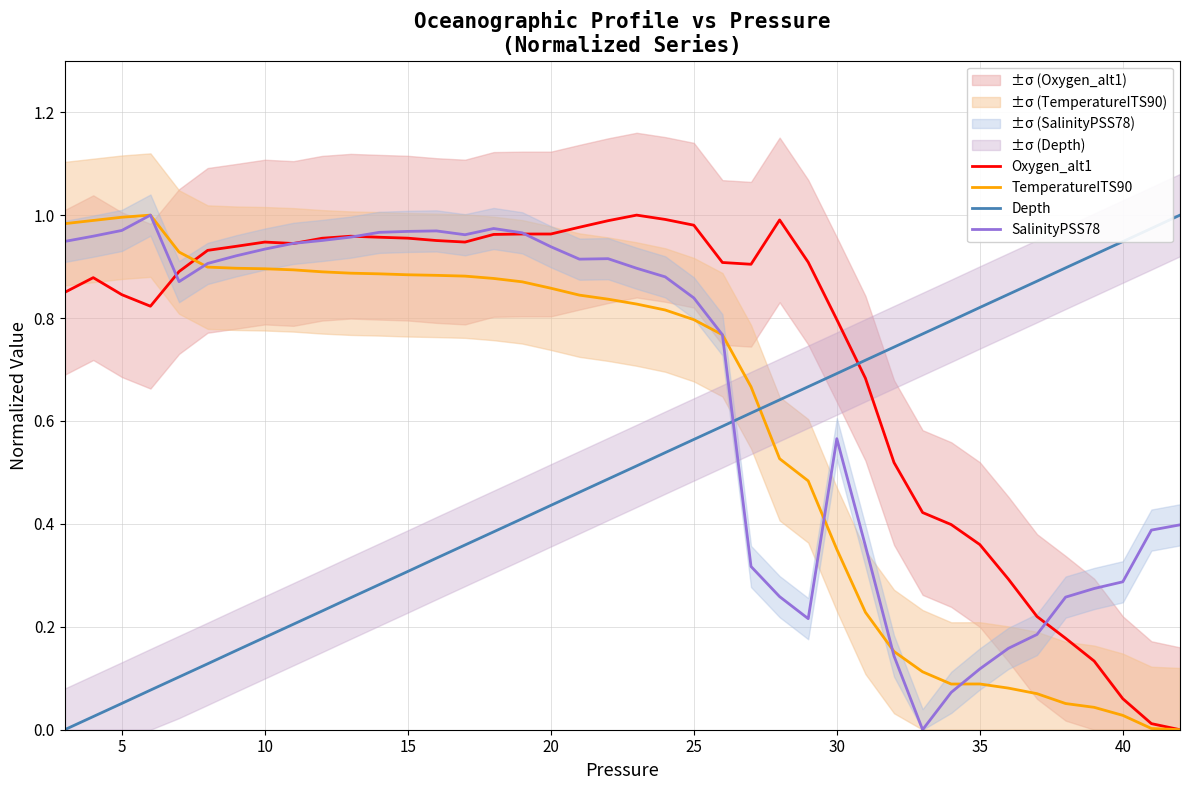

The SalinityPSS78 series shows 1.4 at 20. True or false?

False